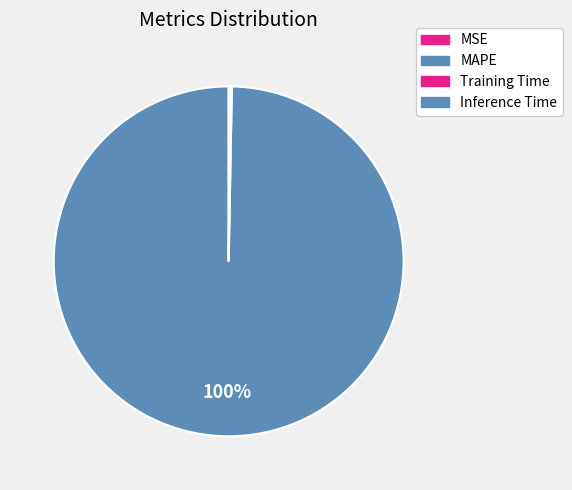

How many segments does this pie chart have?

4